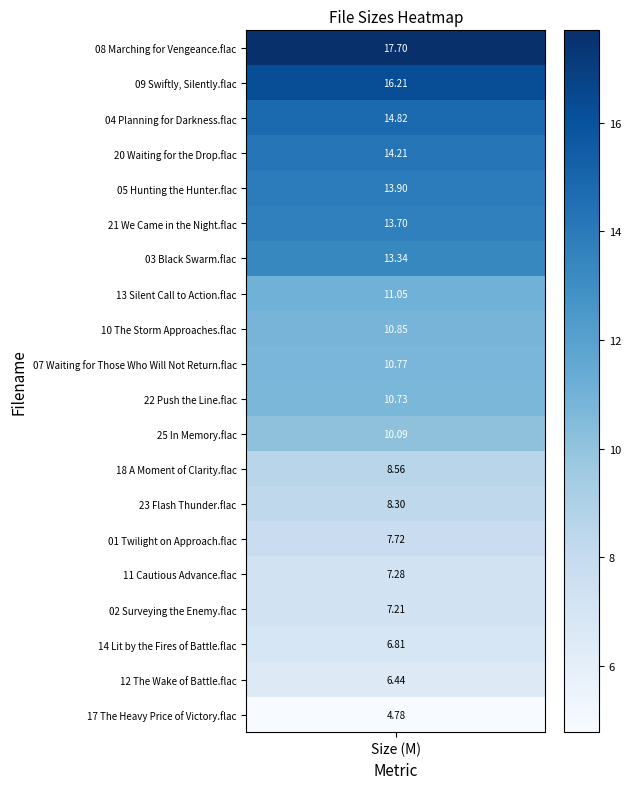

The value at 09 Swiftly, Silently.flac is 24.0. True or false?

False